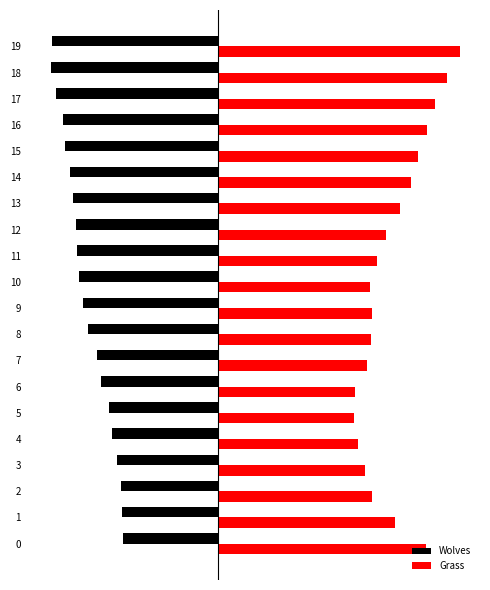

Between 1 and 3, which series saw the biggest shift?

Grass